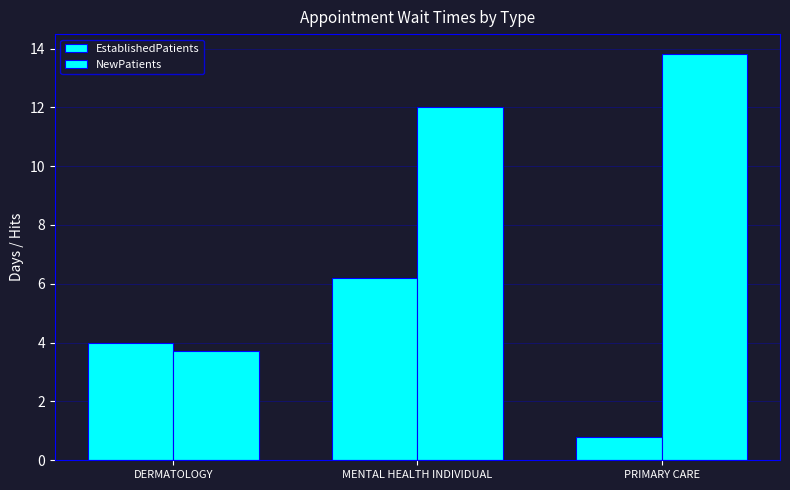

How many data points in NewPatients are less than 12?

1